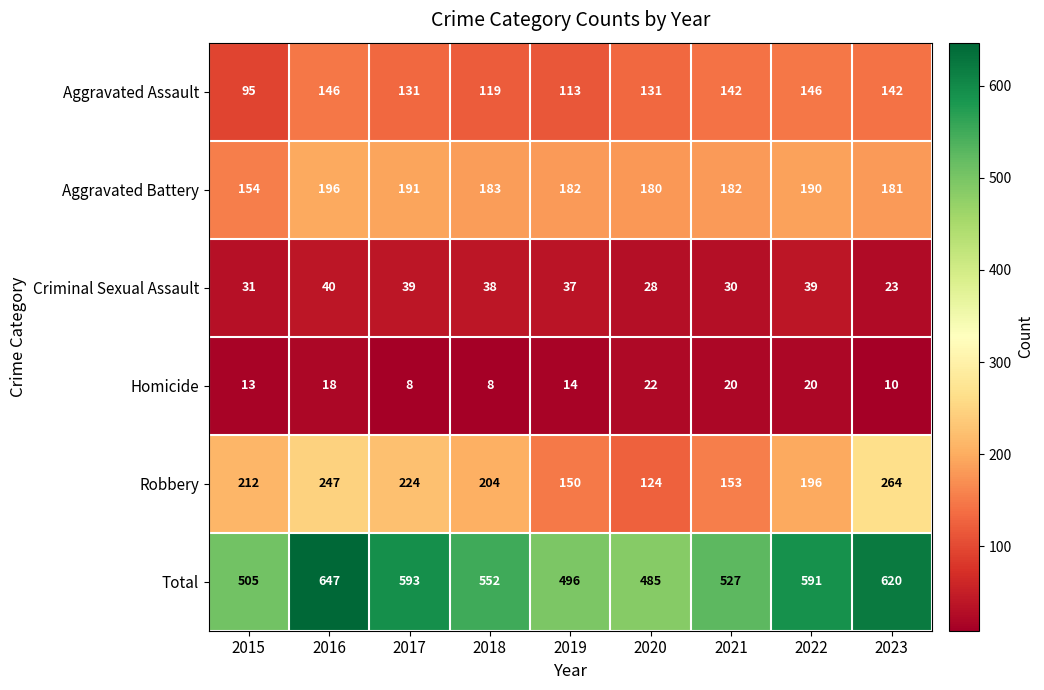

The Robbery series shows 124 at 2020. True or false?

True